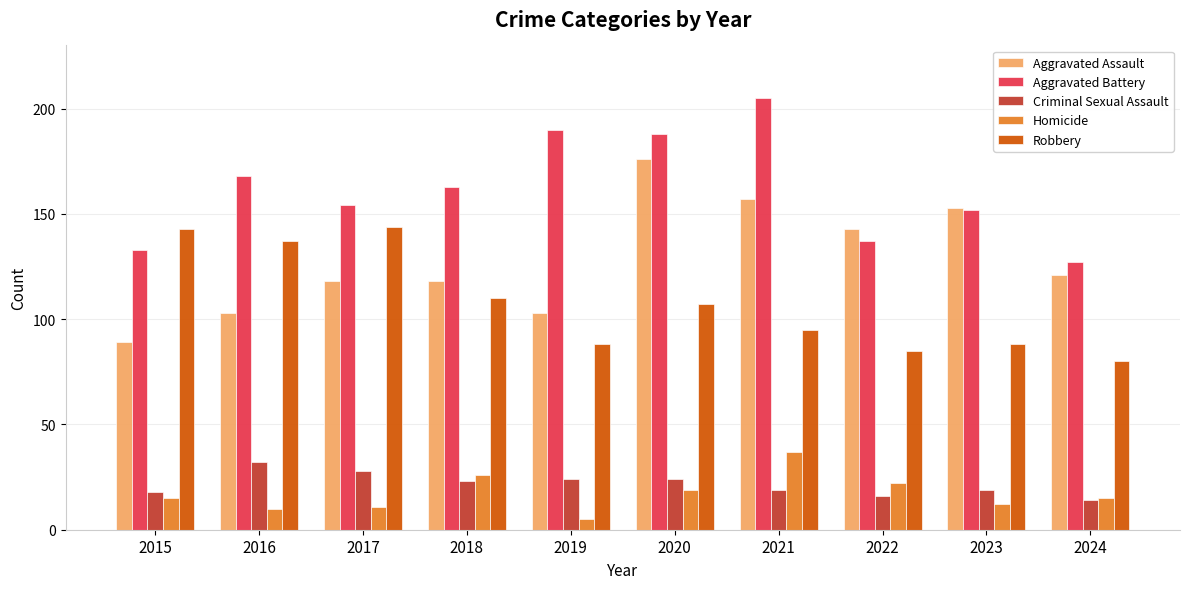

True or false: Robbery has a value of 188 at 2020.

False